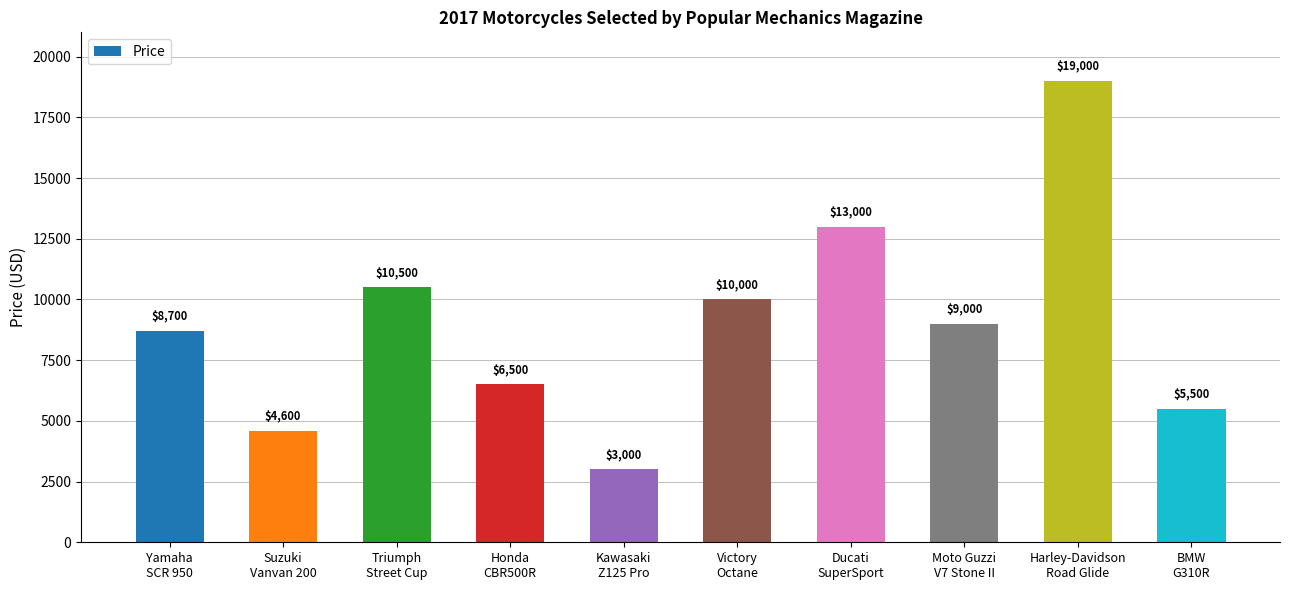

Are the bars grouped side by side (vs. stacked)?

No